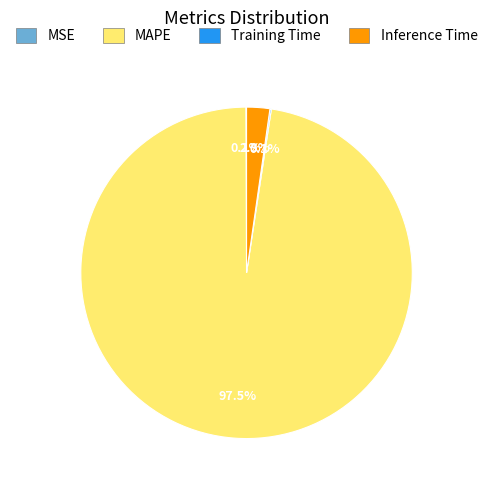

How much of the chart is everything except MAPE?

2.5%